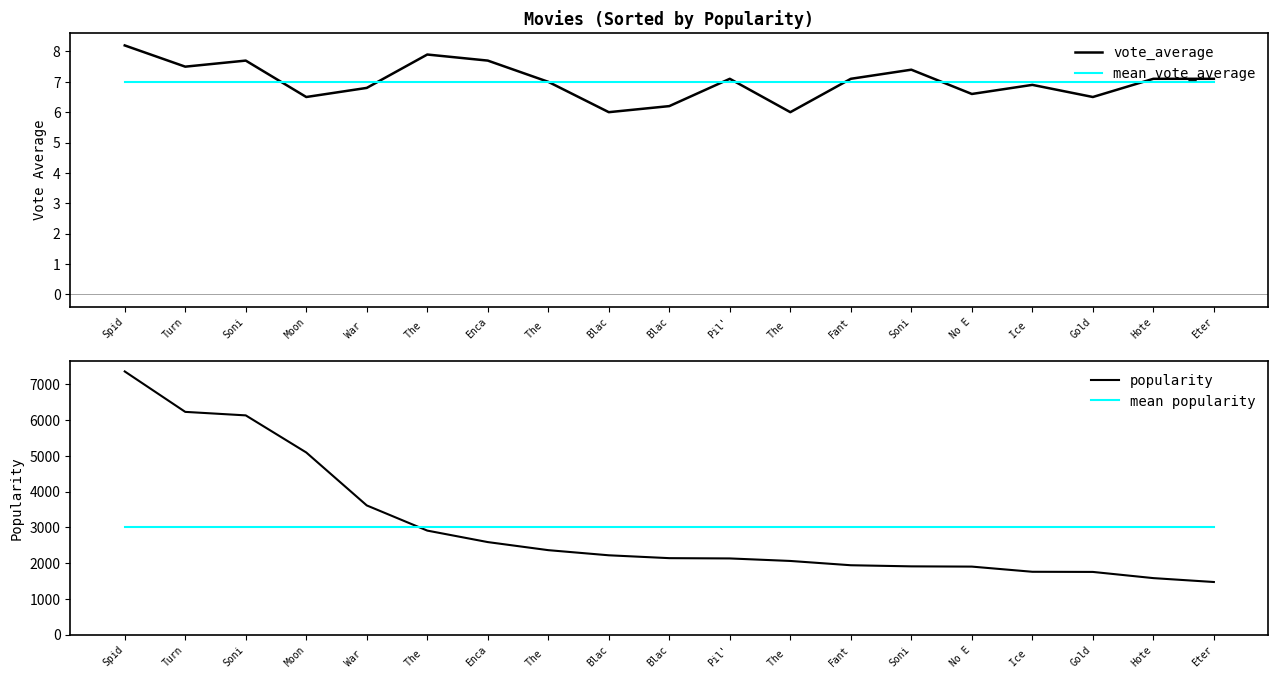

How many distinct data groups are displayed?

4